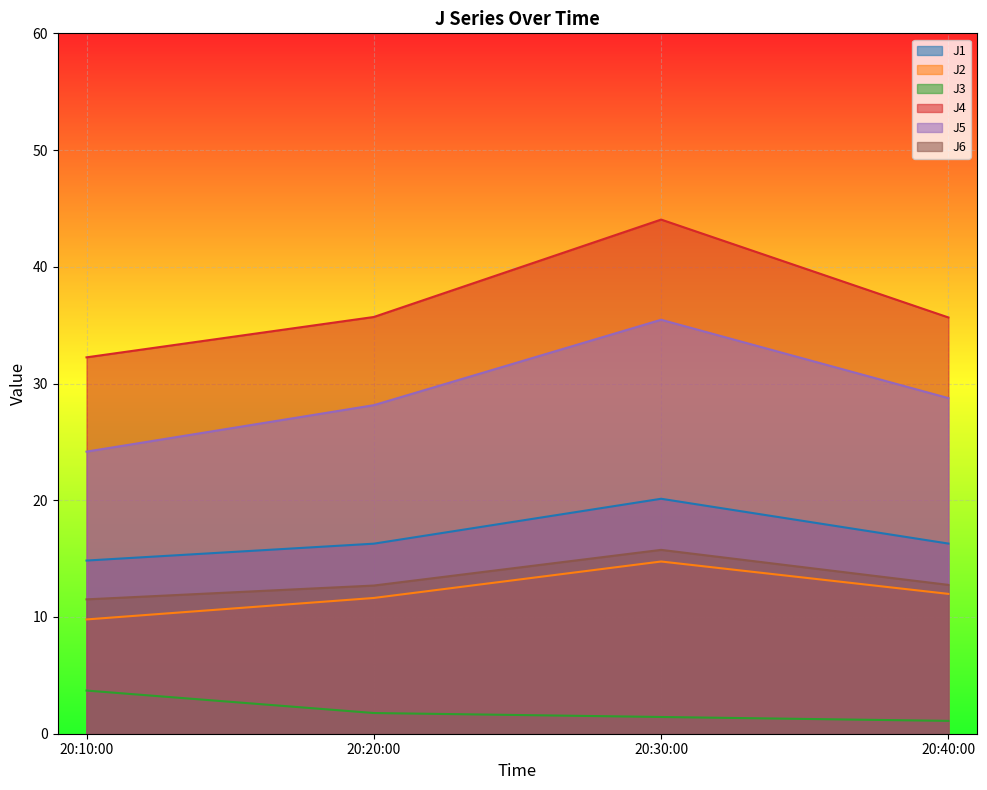

Between 20:30:00 and 20:40:00, which series saw the biggest shift?

J4